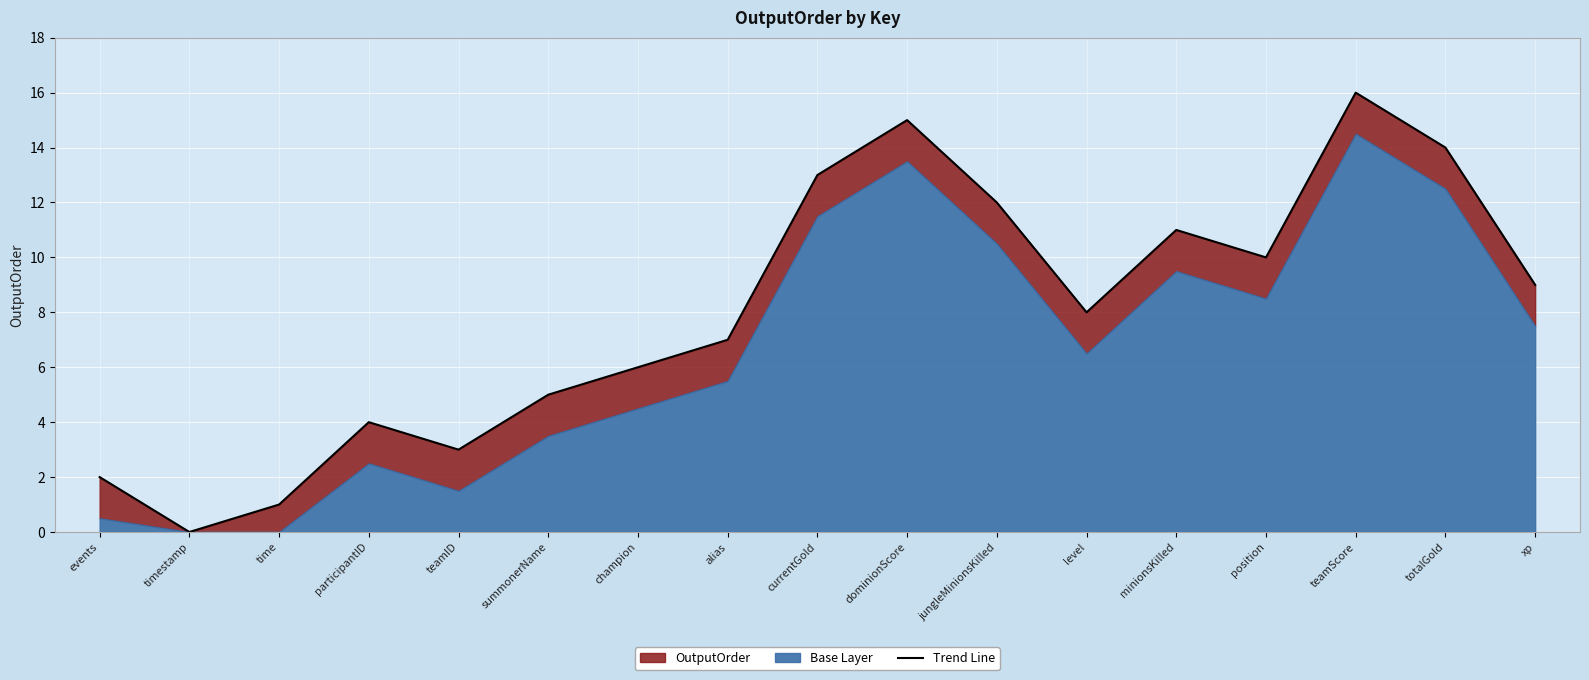

The value at teamID is 3. True or false?

True